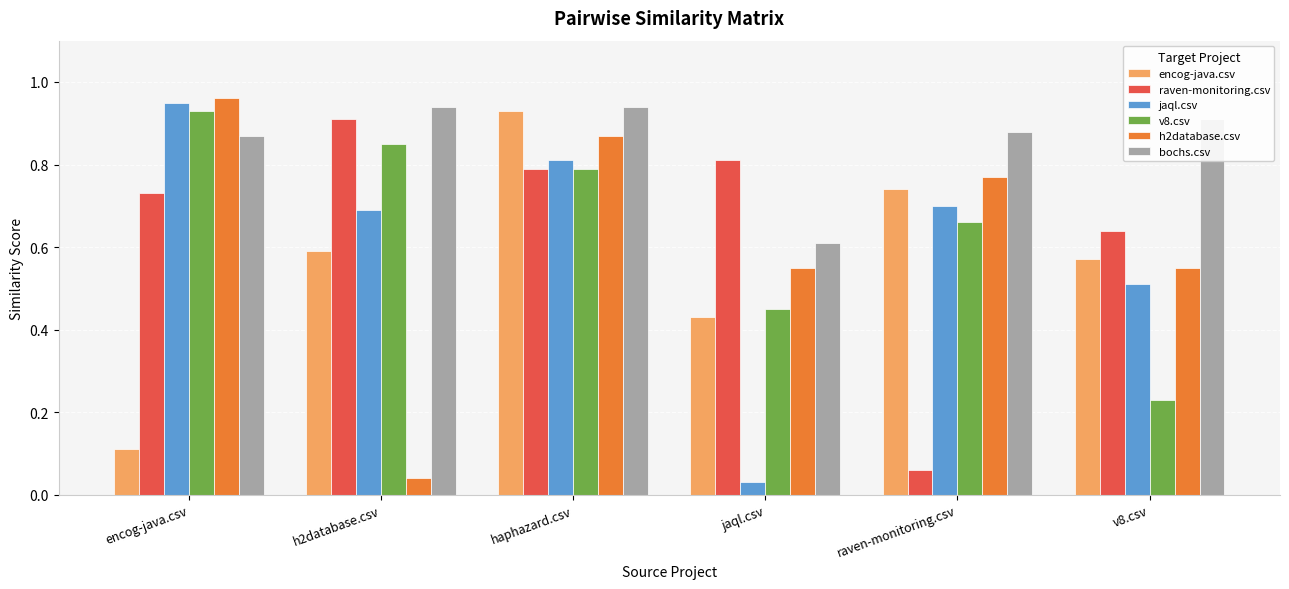

At which label does encog-java.csv reach its peak?

haphazard.csv